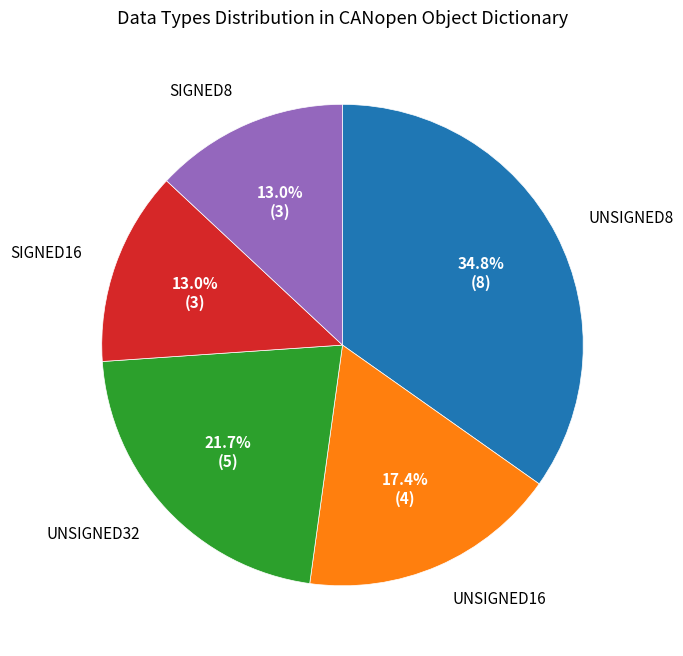

To the nearest percent, what is the difference between the largest and smallest slice percentages?

22%